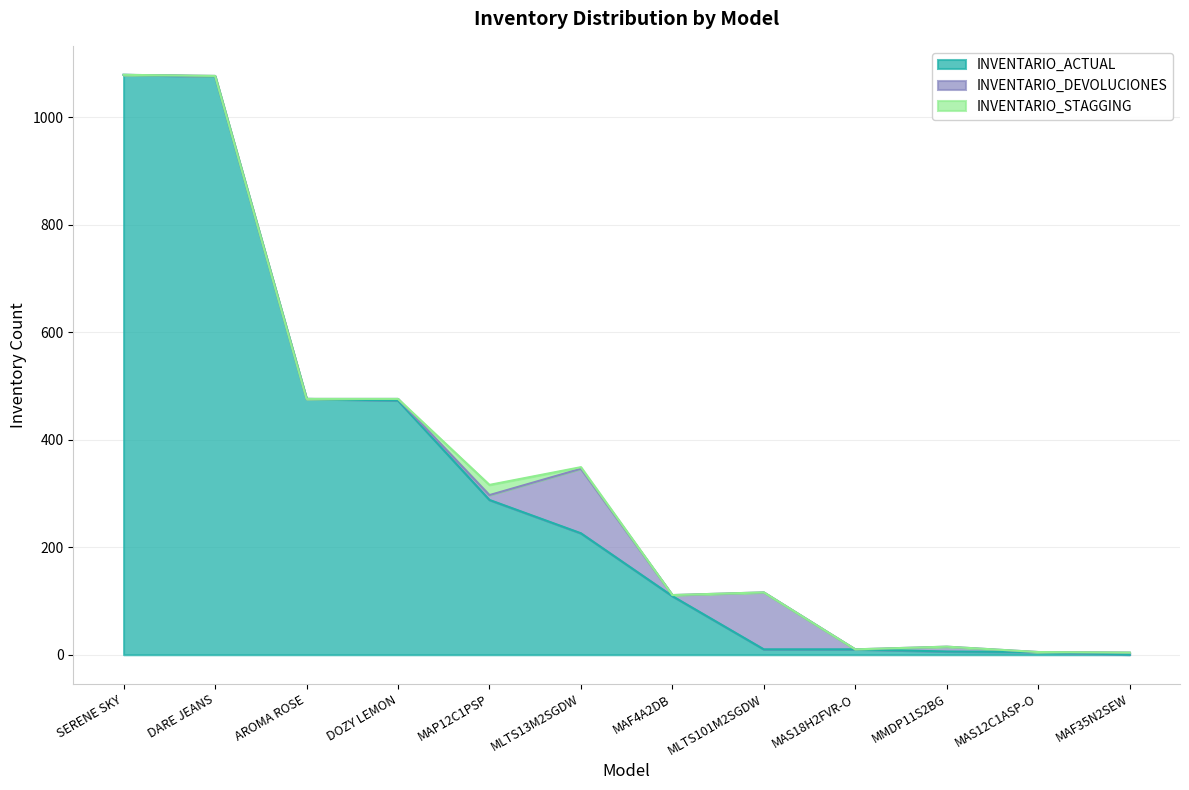

What is the sum of the INVENTARIO_DEVOLUCIONES values at DARE JEANS and SERENE SKY?

1